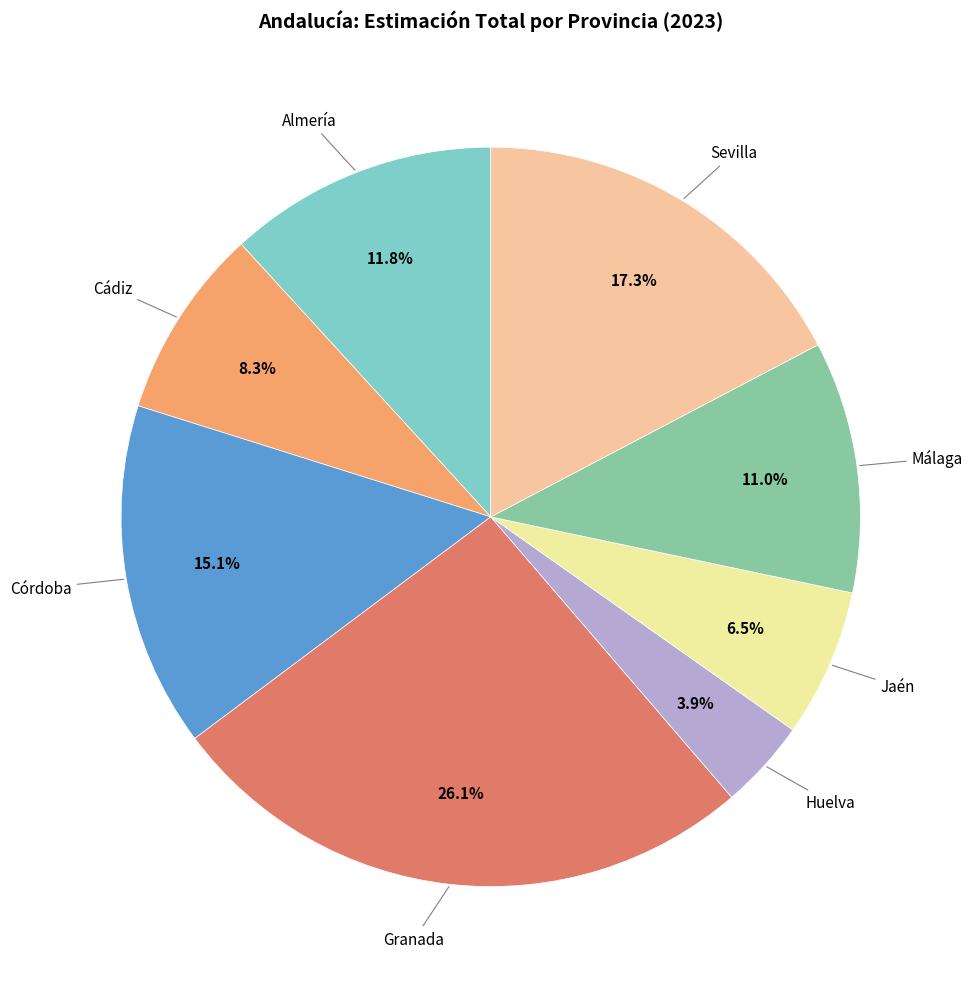

Is there a majority slice in this chart?

No